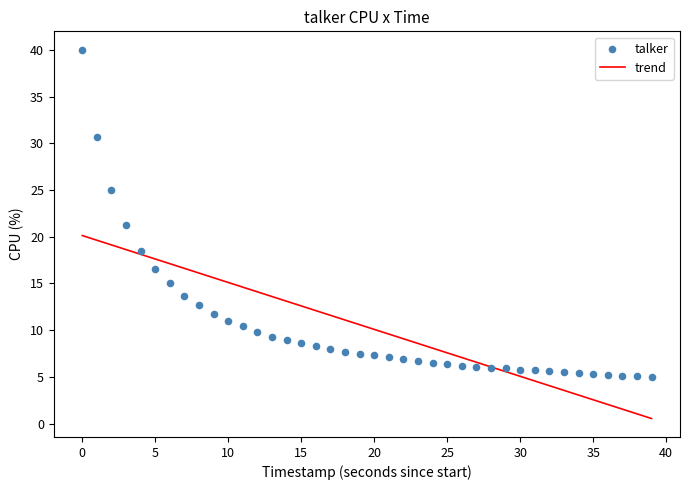

What Y value in the scatter plot is closest to 22?

21.3